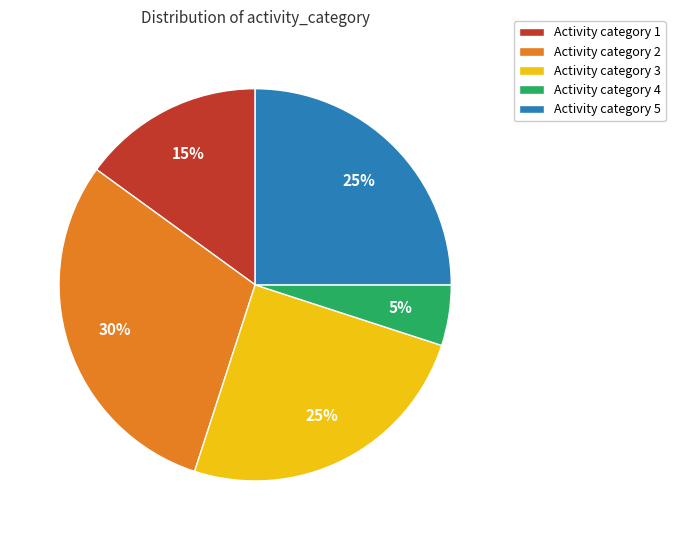

How many slices are in this pie chart?

5